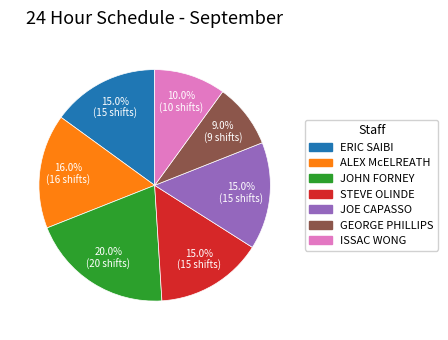

What is the total percentage of JOE CAPASSO and GEORGE PHILLIPS?

24.0%